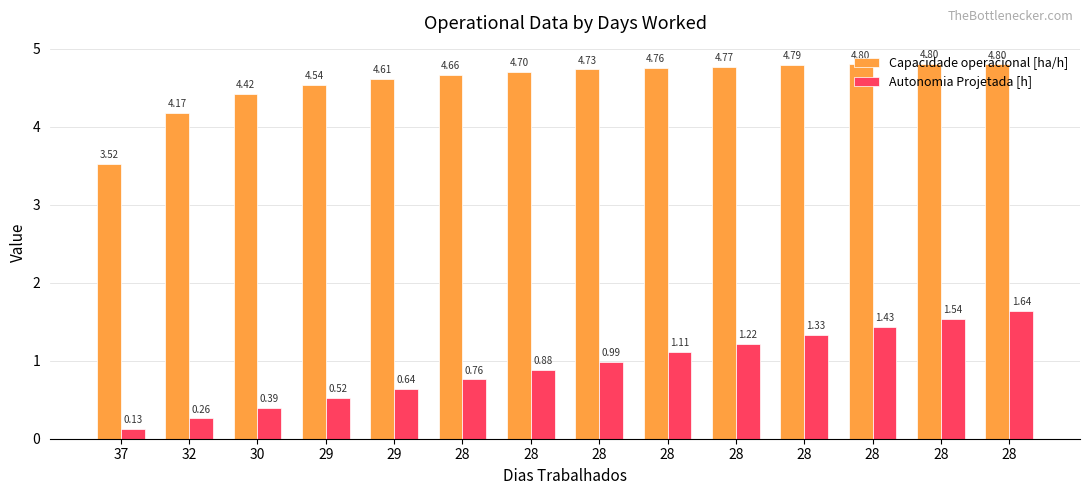

What is the difference between the second highest and second lowest values in the Autonomia Projetada [h] series?

1.3